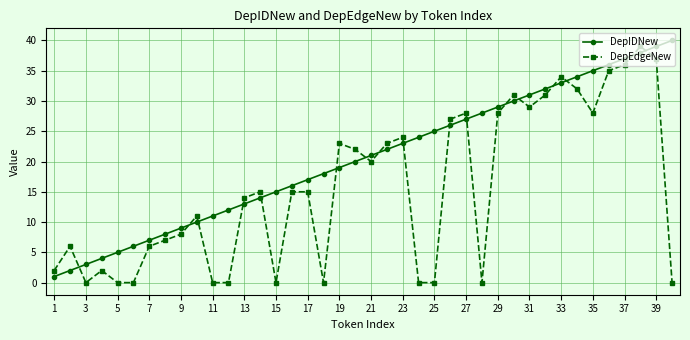

What is the value of the DepEdgeNew point at the 9th from the left?

8